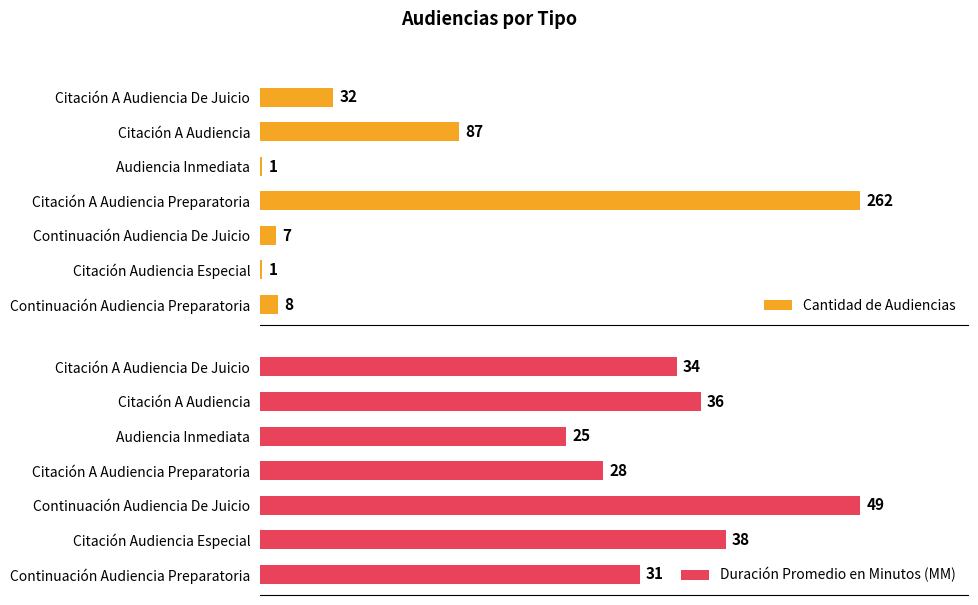

List the series in order of their overall mean, highest first.

Cantidad de Audiencias, Duración Promedio en Minutos (MM)